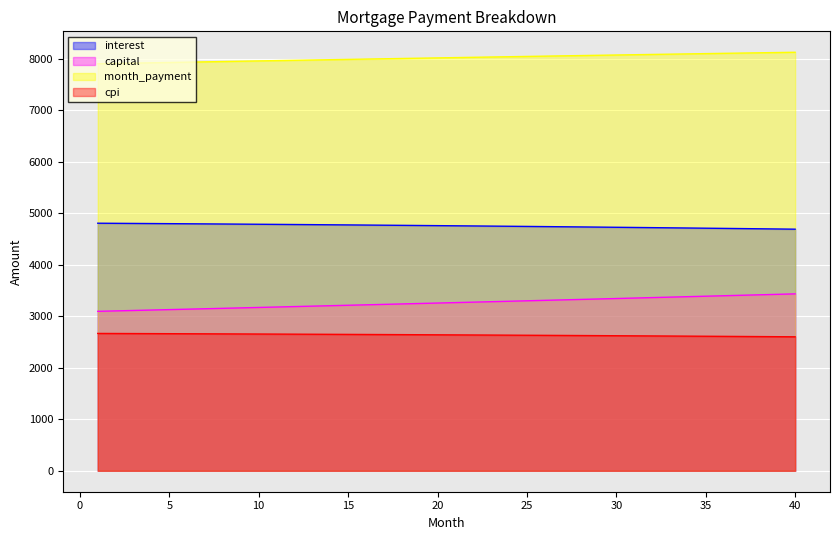

The month_payment series shows 8057.8 at 28. True or false?

True